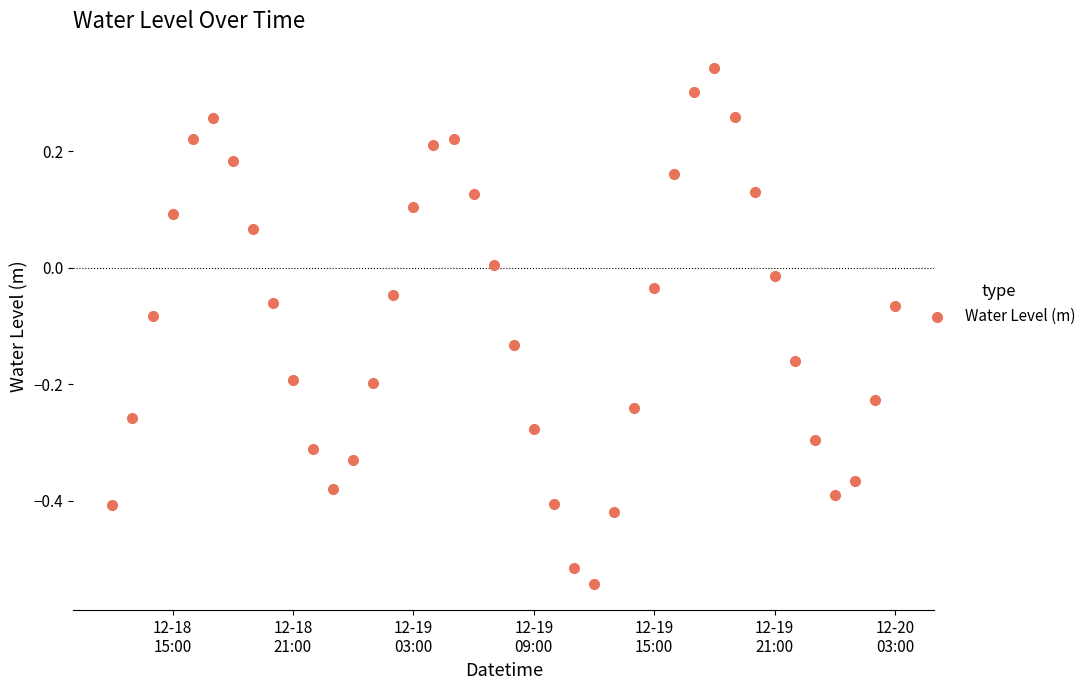

What is the range of Y values (max minus min)?

0.9